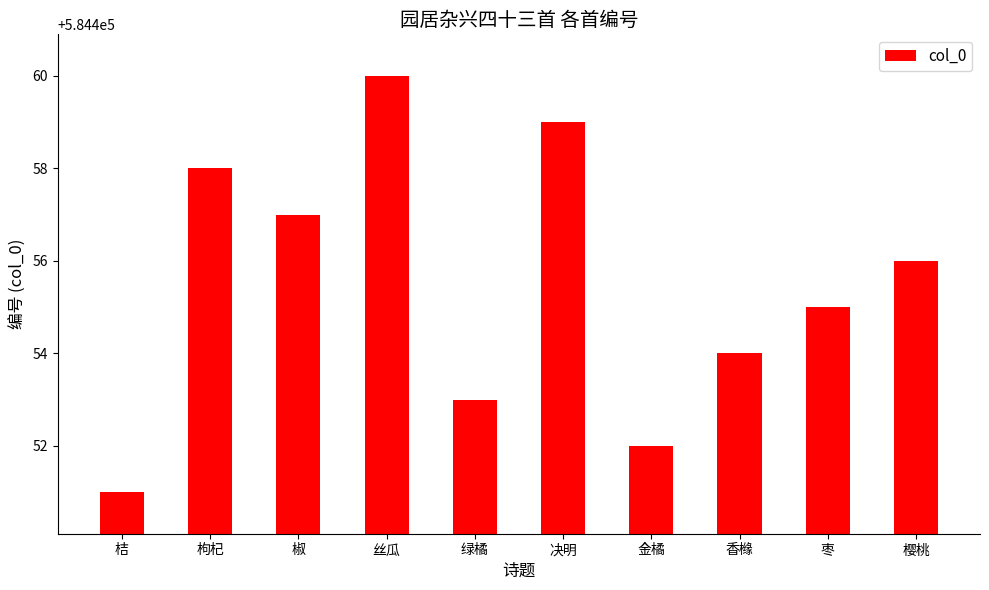

What is the smallest value displayed?

584451